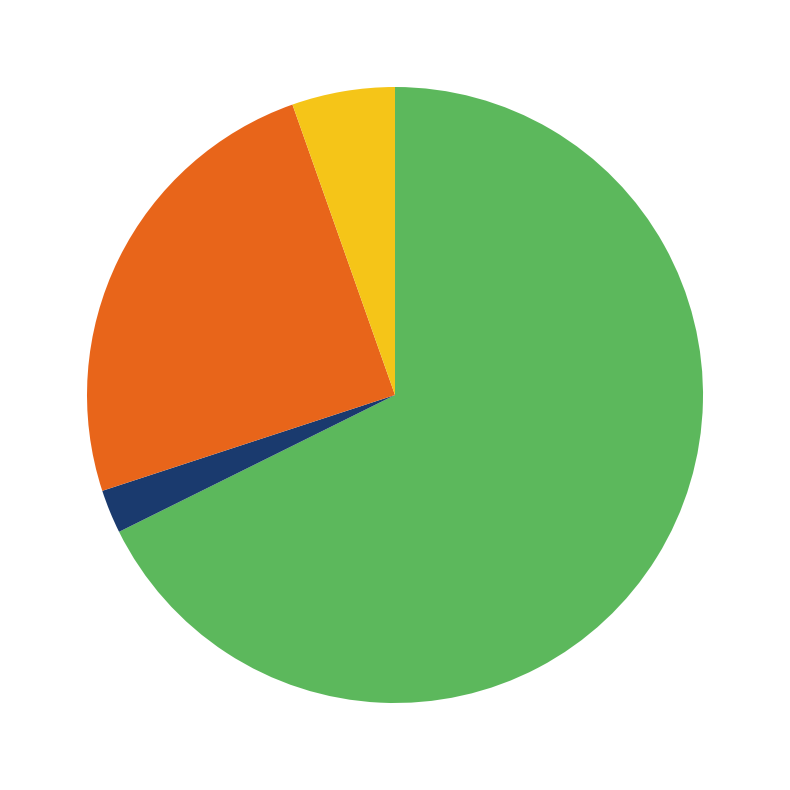

Does any single category account for the majority?

Yes